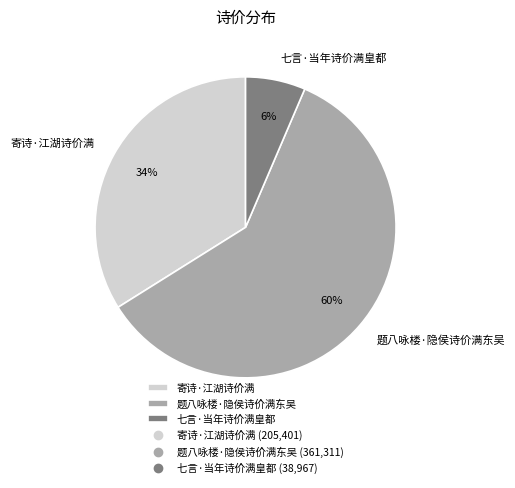

How many slices are in this pie chart?

3